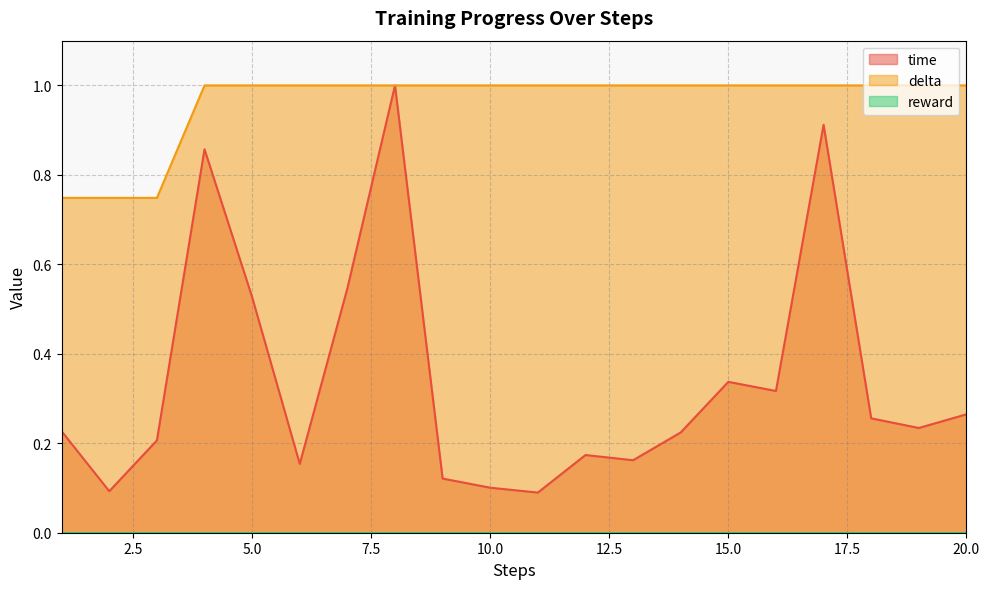

What value does the delta series have at 4?

1.0